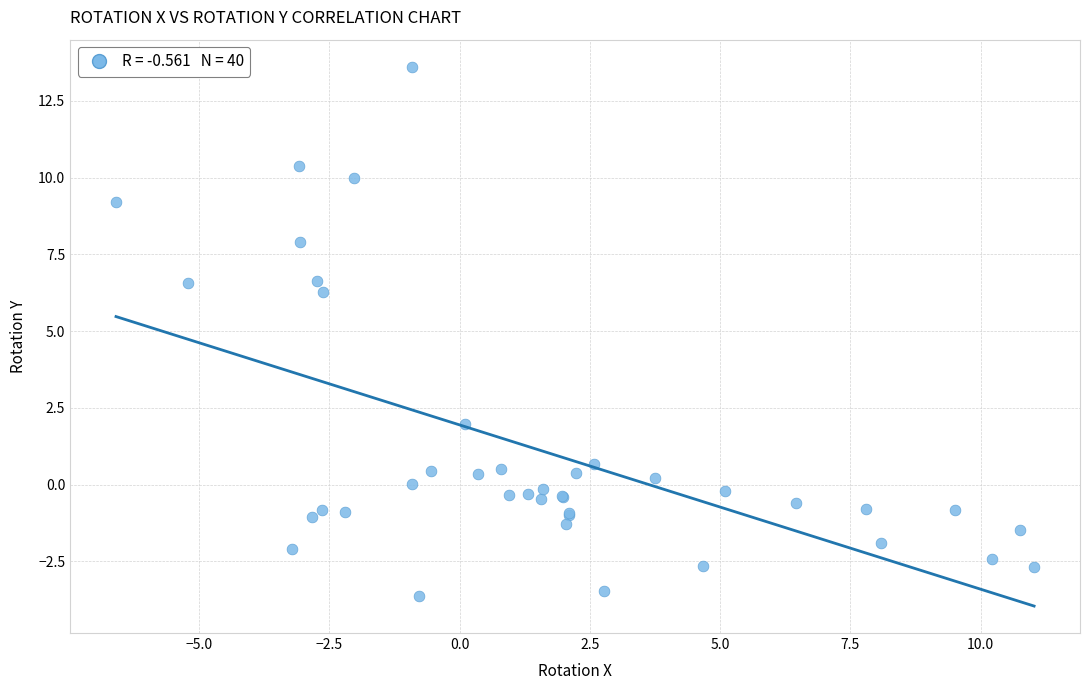

What Y value in the scatter plot is closest to 4?

2.0